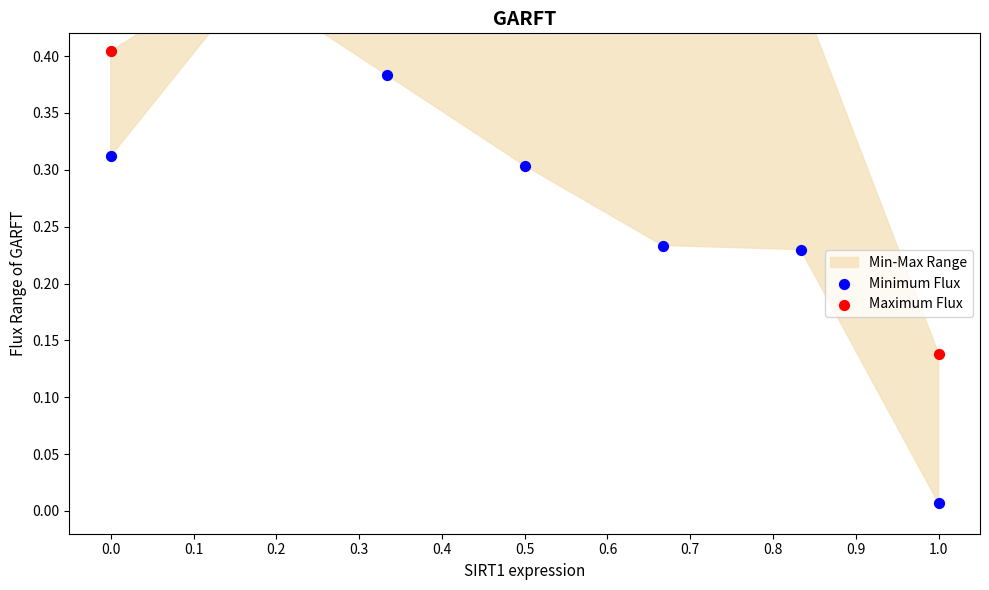

Which series has the largest total across all categories?

Maximum Flux